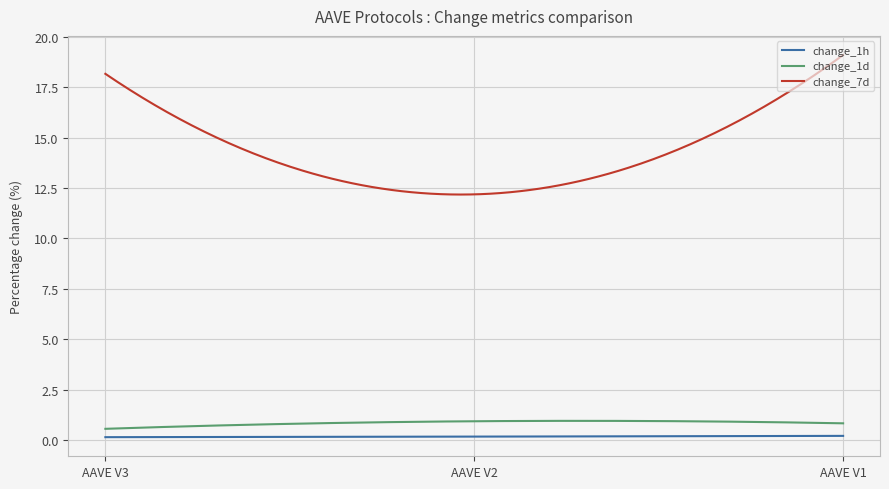

What is the highest value of the change_1d series?

0.9